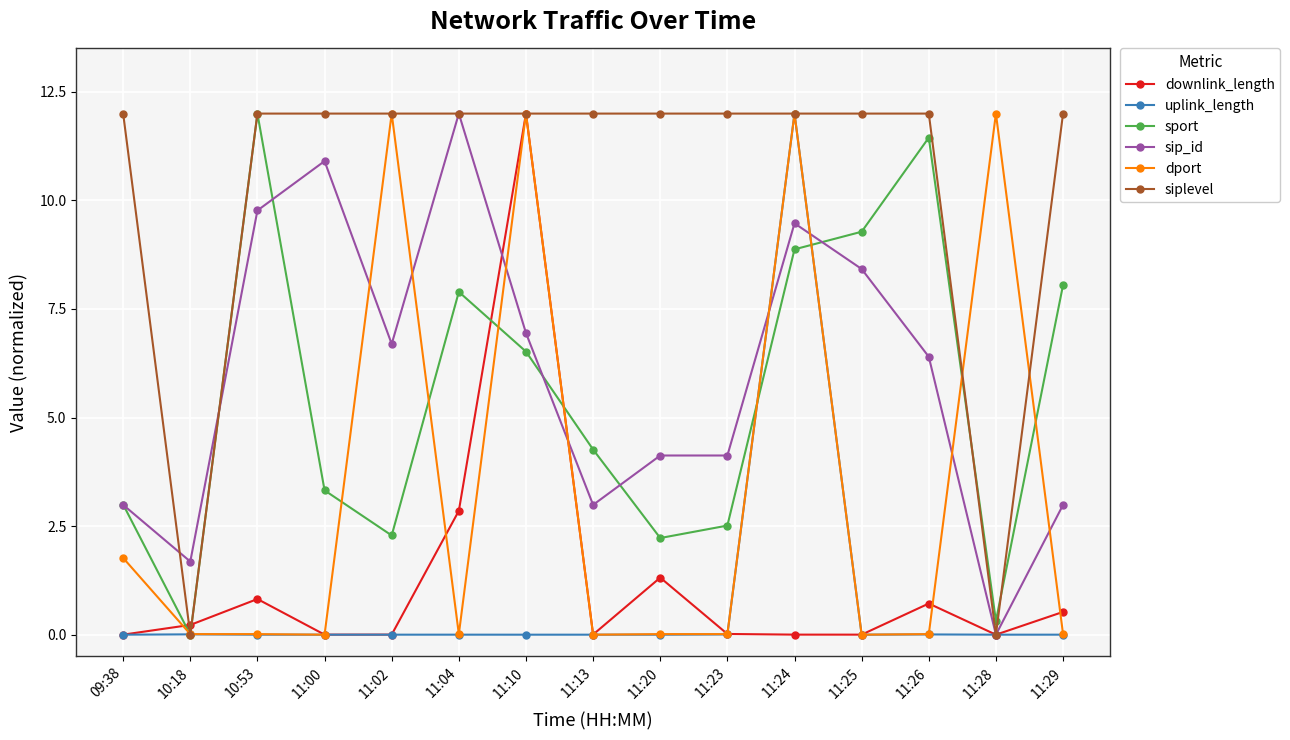

After their last crossing, which series has the higher values: dport or sip_id?

sip_id